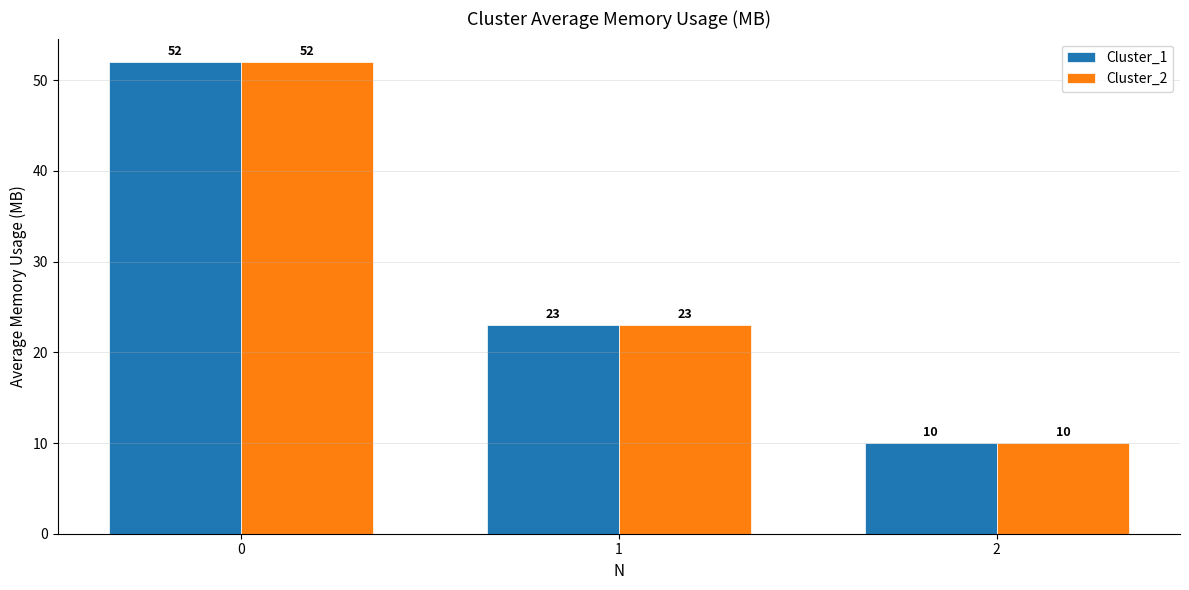

Is the value of Cluster_1 at 0 greater than the value of Cluster_2 at 1?

Yes